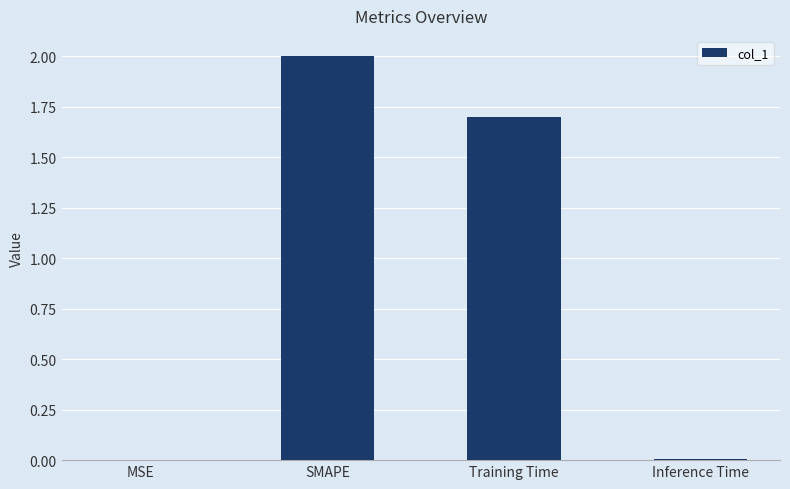

Where is the data nearest to the value 1?

Training Time